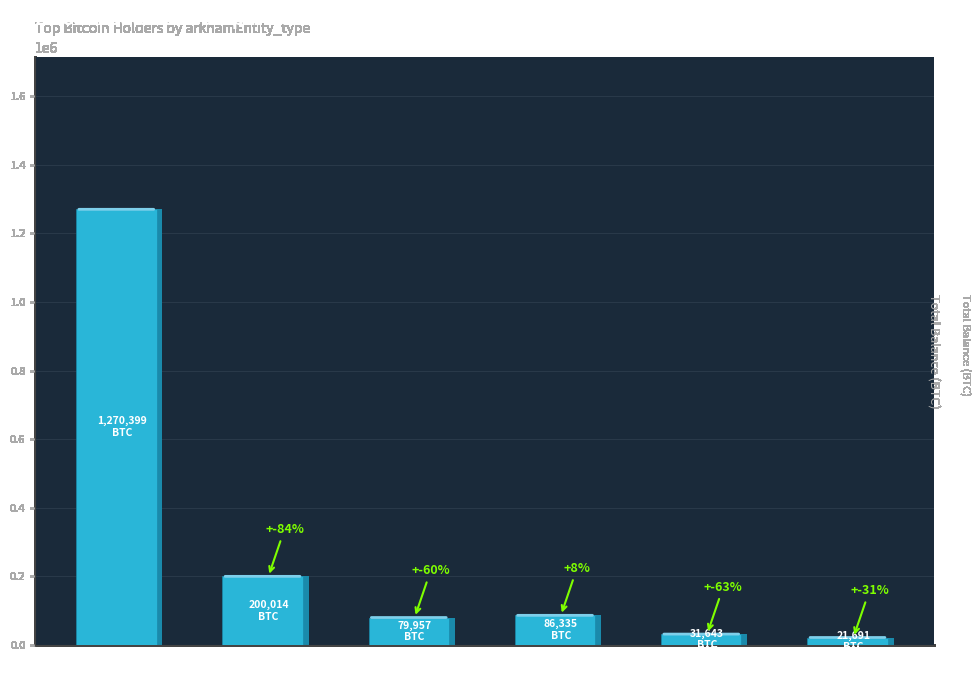

Reading left to right, extract all data points from this chart.

1270398.8	200014.1	79957.3	86335.5	31643.4	21690.7